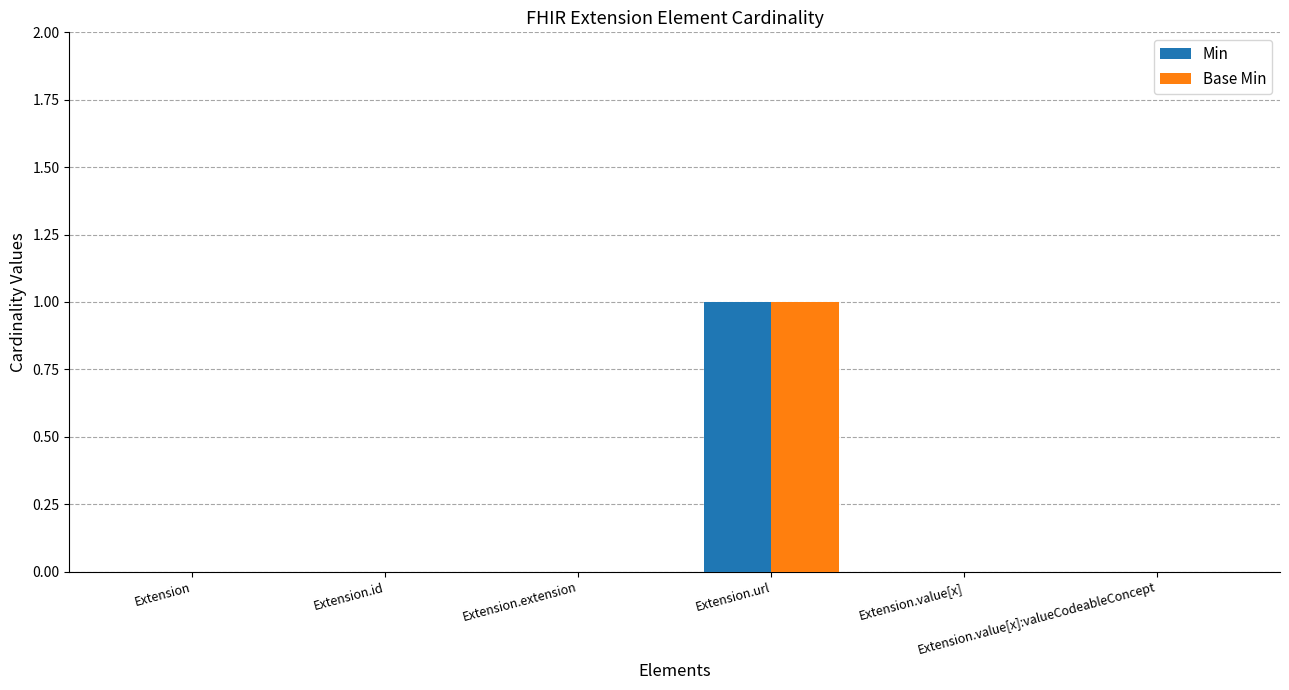

True or false: Min has a value of 2 at Extension.url.

False